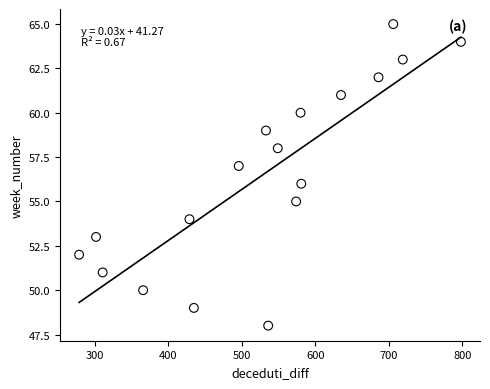

What is the range of Y values (max minus min)?

17